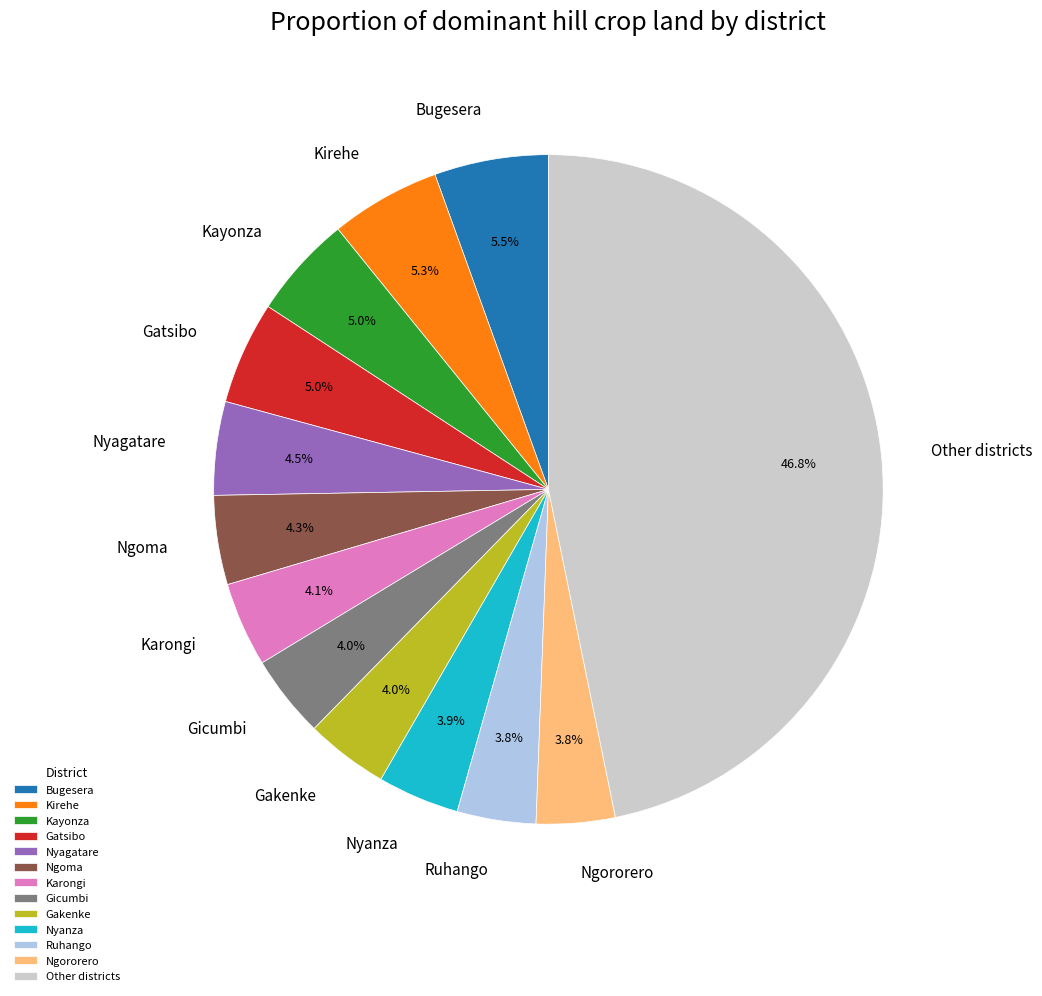

What is the largest slice in the pie chart?

Other districts